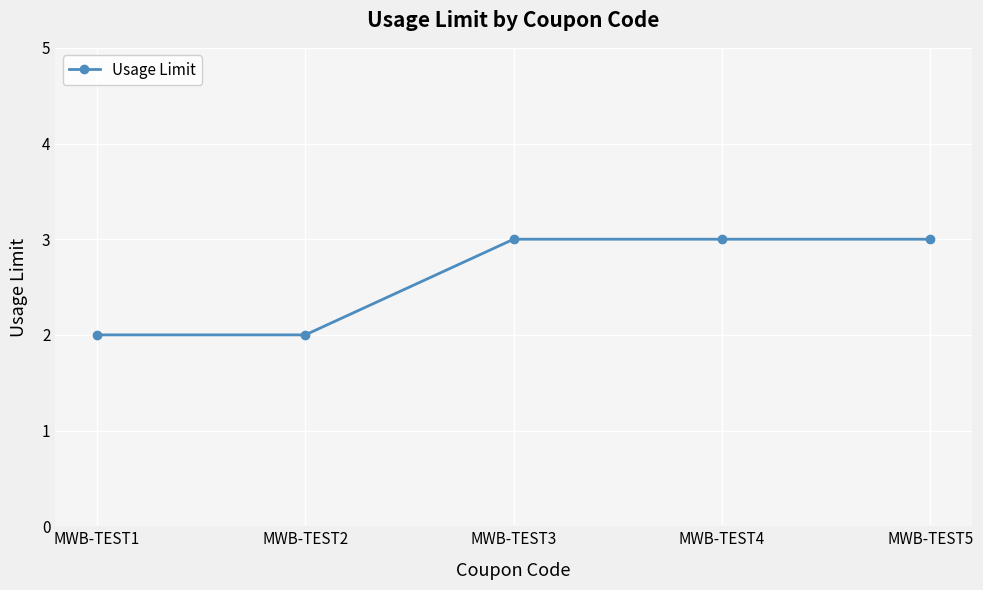

True or false: the data shows 1 at MWB-TEST1.

False